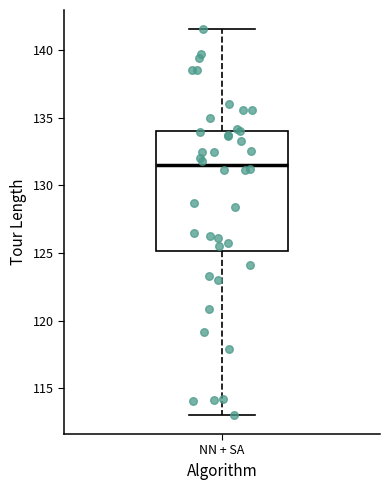

Read this box plot against the y-axis: the position of the median line, the range covered by the box, and the ends of both whiskers. The values are not printed on the chart, so give them approximately, as read against the axis.

median 131.5, box 125.0 to 134.0, whiskers 113.0 to 141.5